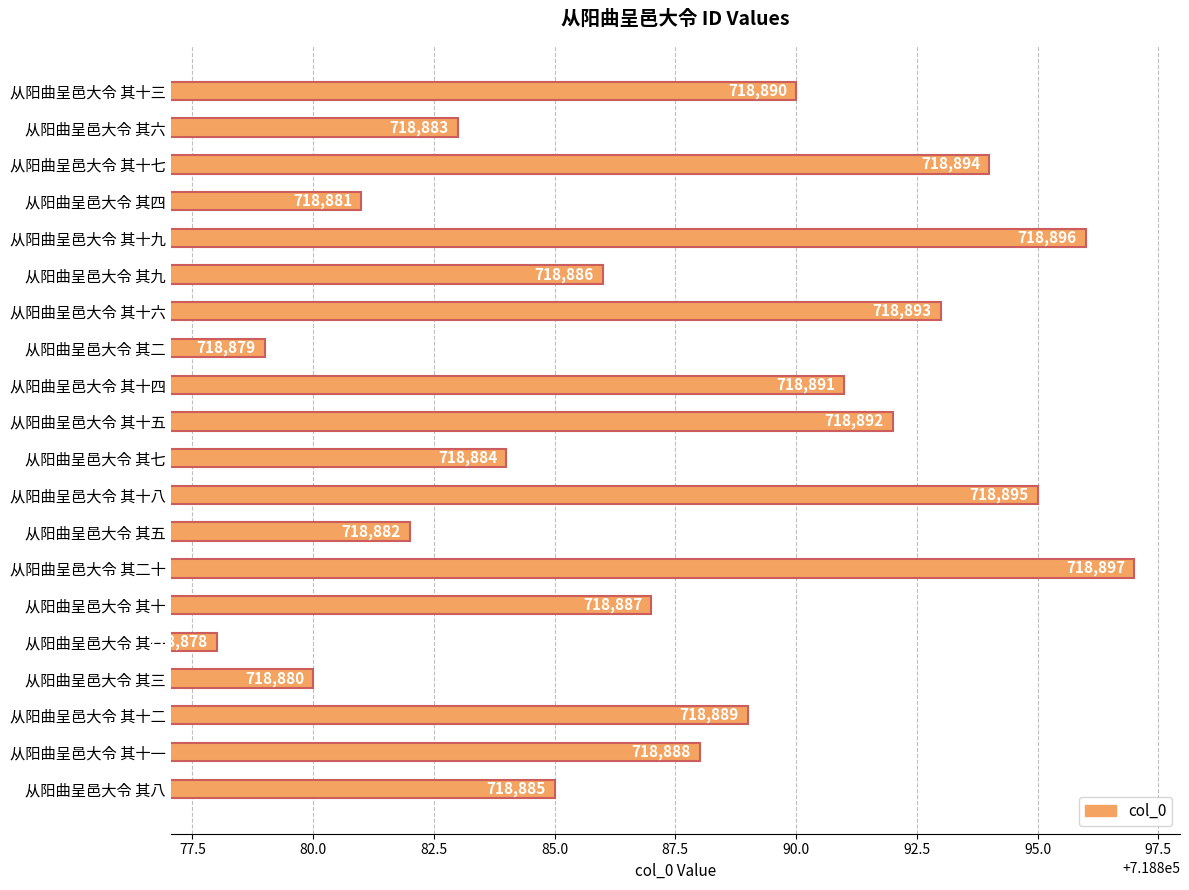

What is the value of the 18th bar from the top?

718889